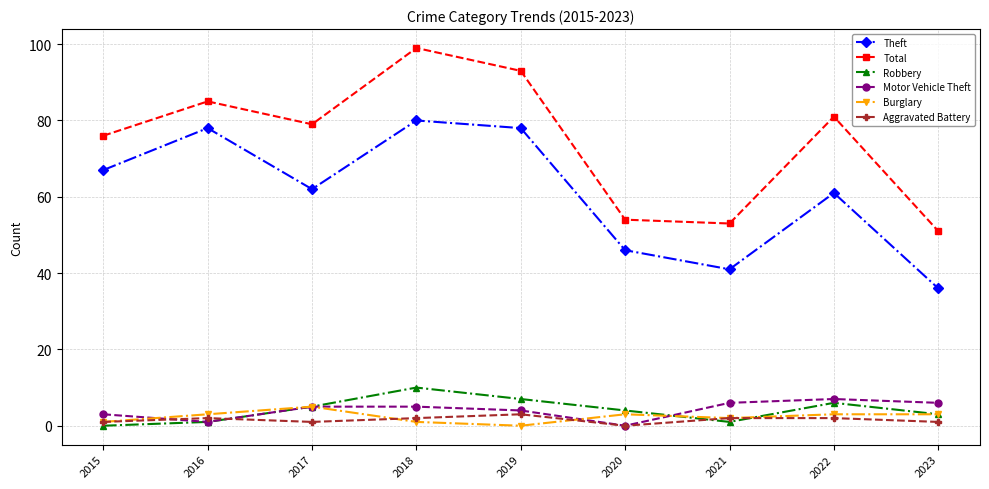

Reading left to right, extract all data points from this chart.

Theft: 2015=67	2016=78	2017=62	2018=80	2019=78	2020=46	2021=41	2022=61	2023=36
Total: 2015=76	2016=85	2017=79	2018=99	2019=93	2020=54	2021=53	2022=81	2023=51
Robbery: 2015=0	2016=1	2017=5	2018=10	2019=7	2020=4	2021=1	2022=6	2023=3
Motor Vehicle Theft: 2015=3	2016=1	2017=5	2018=5	2019=4	2020=0	2021=6	2022=7	2023=6
Burglary: 2015=1	2016=3	2017=5	2018=1	2019=0	2020=3	2021=2	2022=3	2023=3
Aggravated Battery: 2015=1	2016=2	2017=1	2018=2	2019=3	2020=0	2021=2	2022=2	2023=1